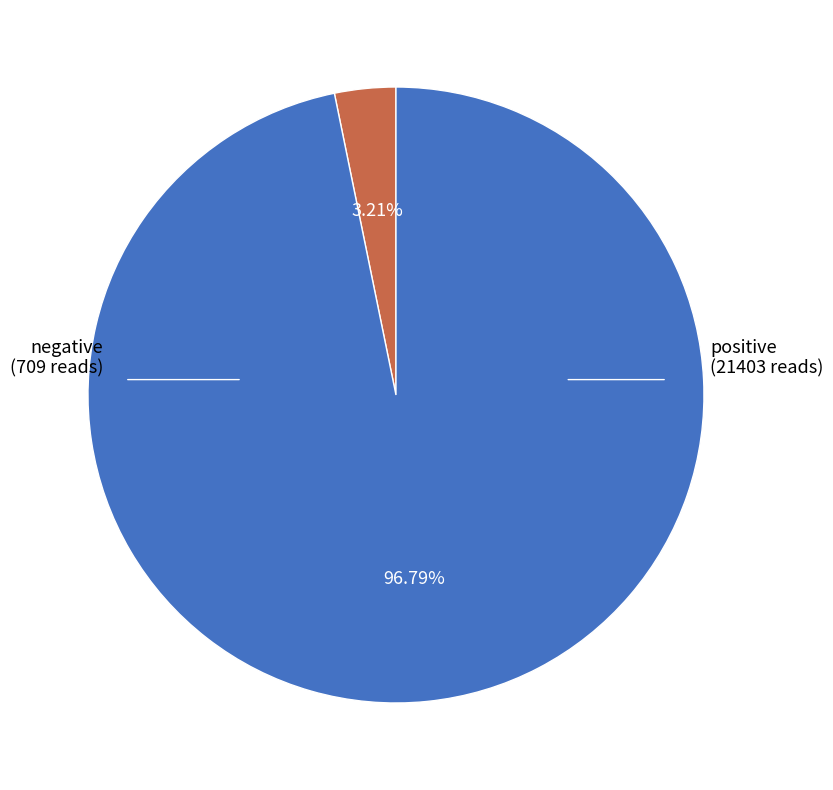

Is there any slice that represents more than half of the pie?

Yes